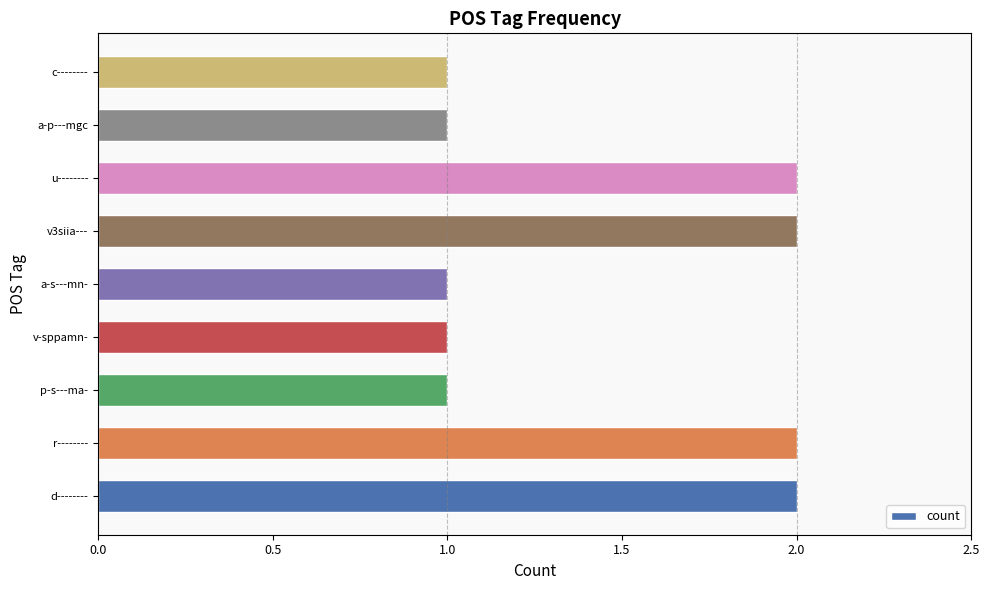

Reading bottom to top, list all the values displayed in this chart.

2	2	1	1	1	2	2	1	1